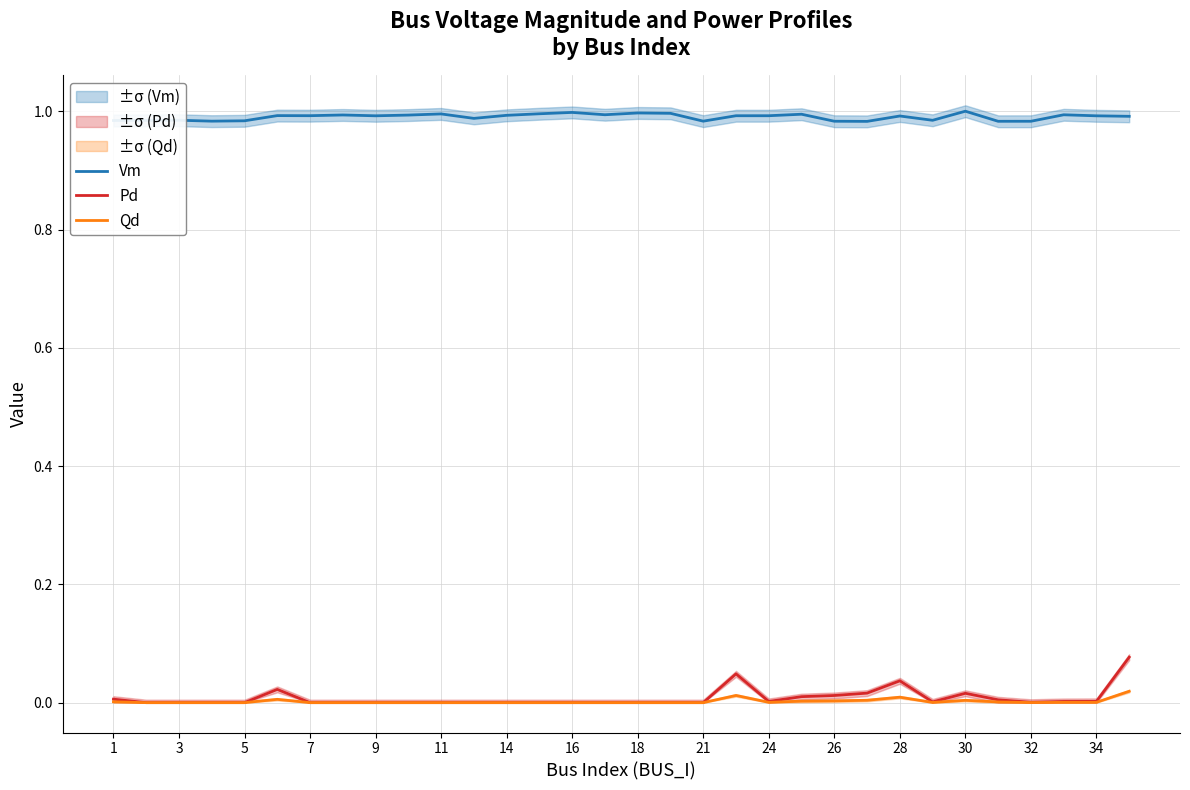

How many values in Qd are above zero?

15